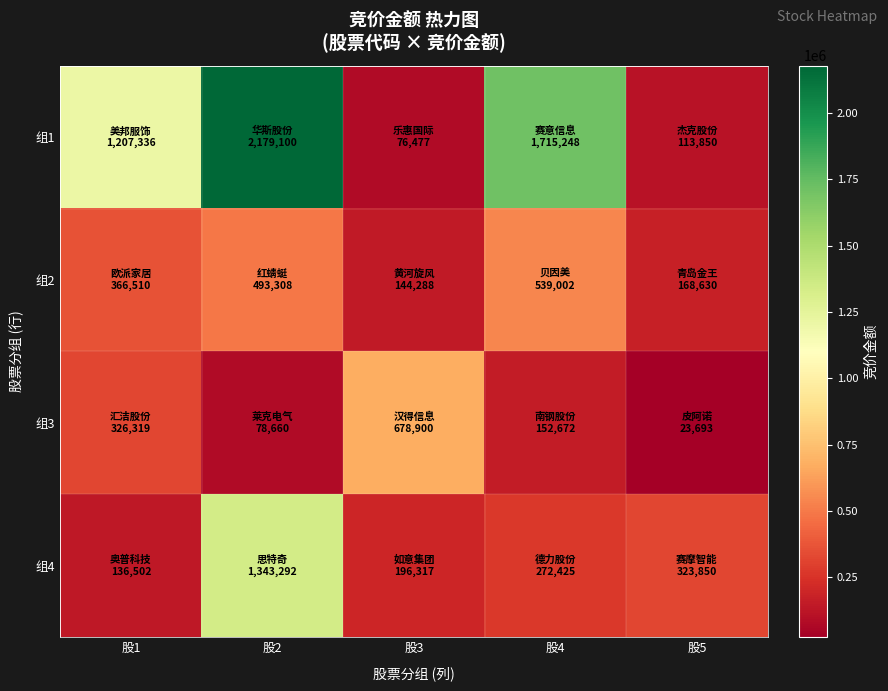

Reading right to left, list all the values displayed in this chart.

组1: 股5=113850	股4=1715248	股3=76477	股2=2179100	股1=1207336
组2: 股5=168630	股4=539002	股3=144288	股2=493308	股1=366510
组3: 股5=23693	股4=152672	股3=678900	股2=78660	股1=326319
组4: 股5=323850	股4=272425	股3=196317	股2=1343292	股1=136502